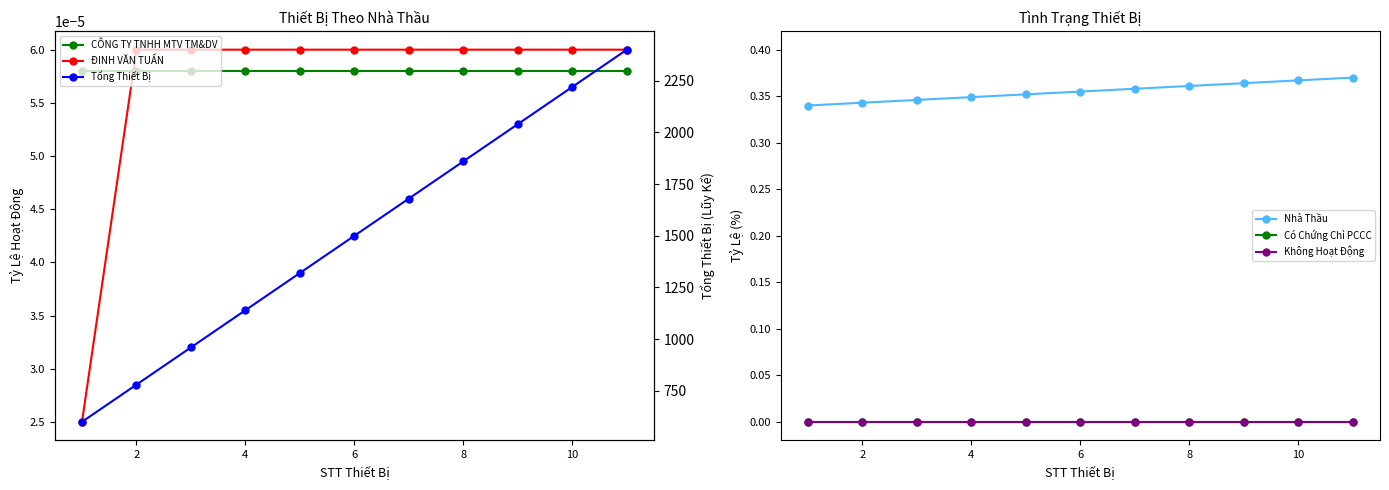

True or false: Nhà Thầu and ĐINH VĂN TUẤN intersect in this chart.

False